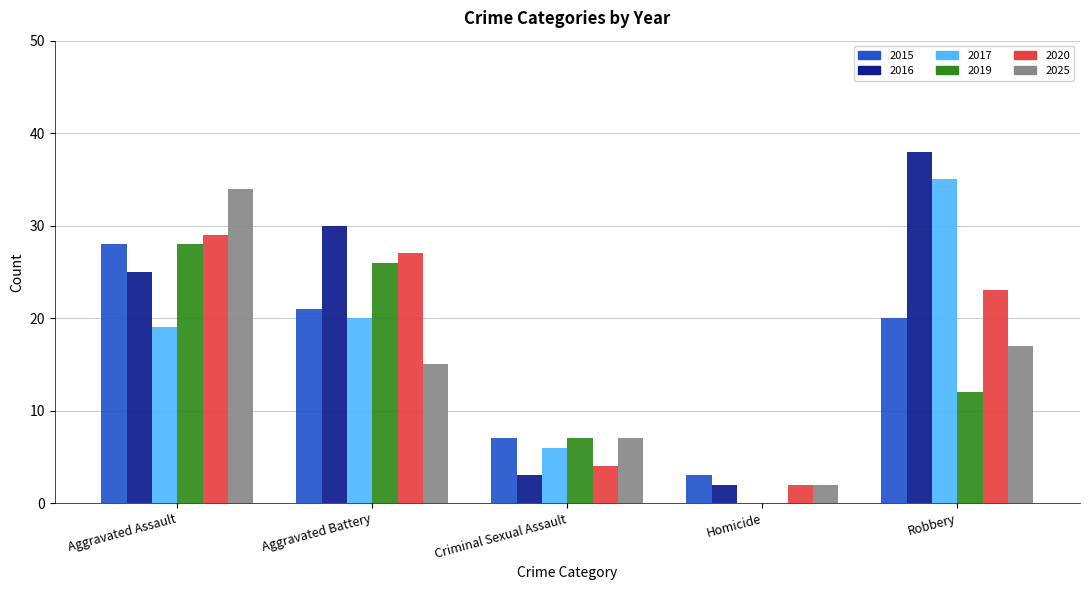

Which category has the highest value in the 2020 series?

Aggravated Assault